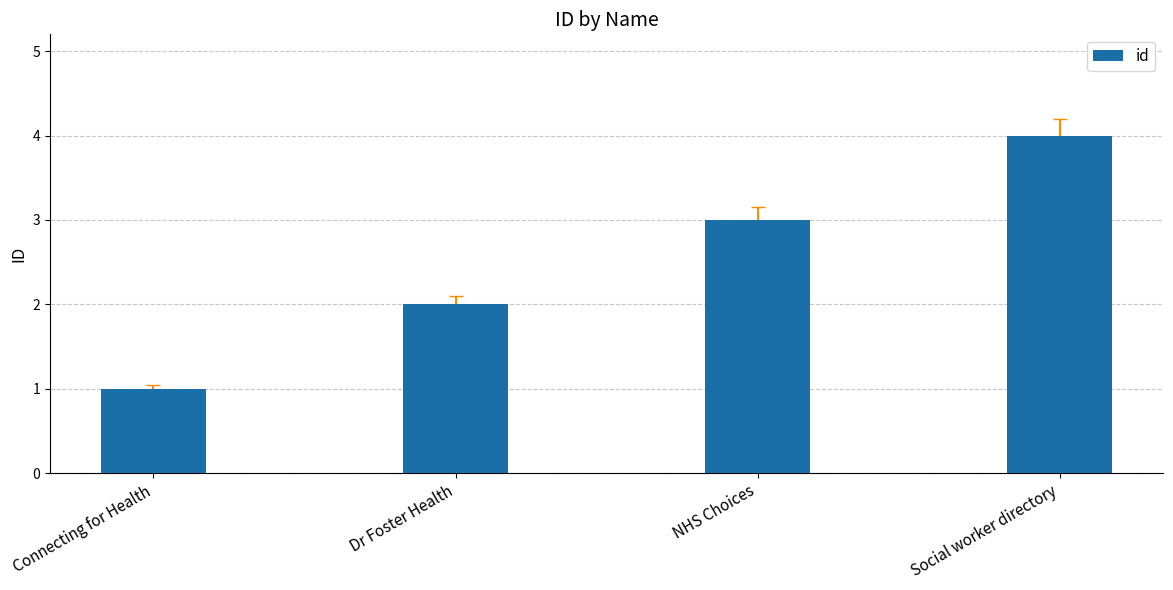

Which label corresponds to the largest value in the chart?

Social worker directory